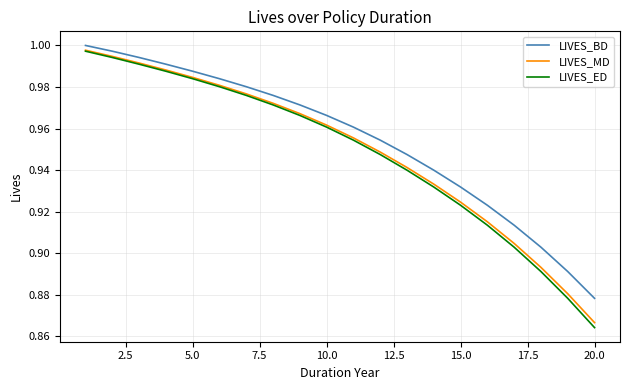

Which series has the widest spread of values?

LIVES_ED